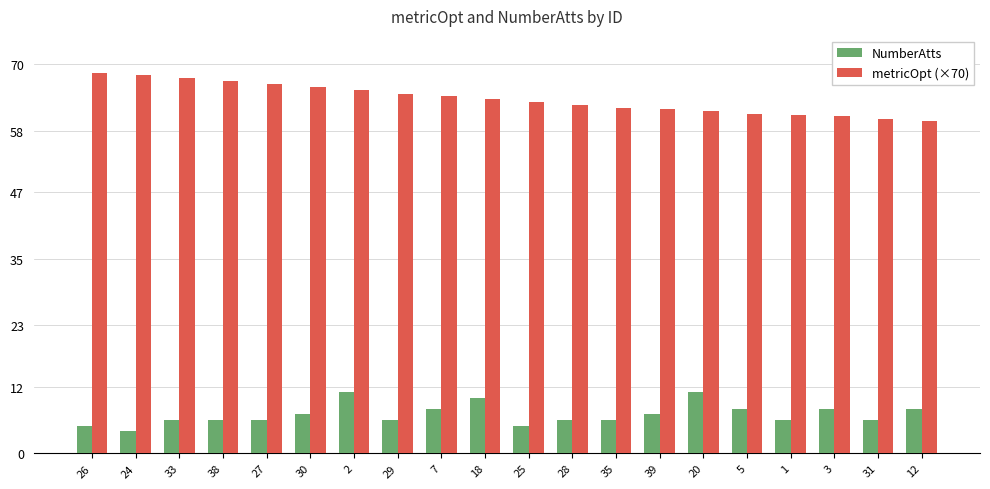

At which category is the sum across all series the highest?

2